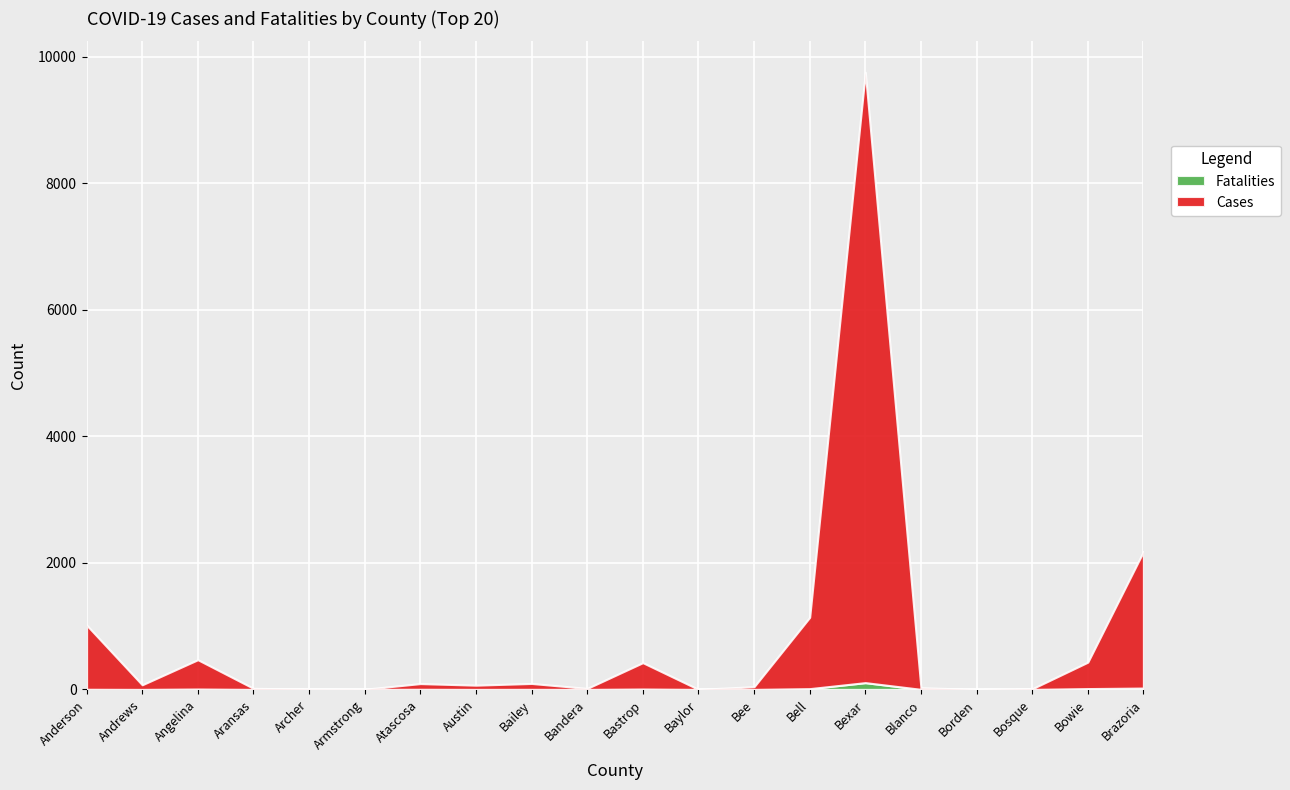

Rank the series by their average value, from highest to lowest.

Cases, Fatalities